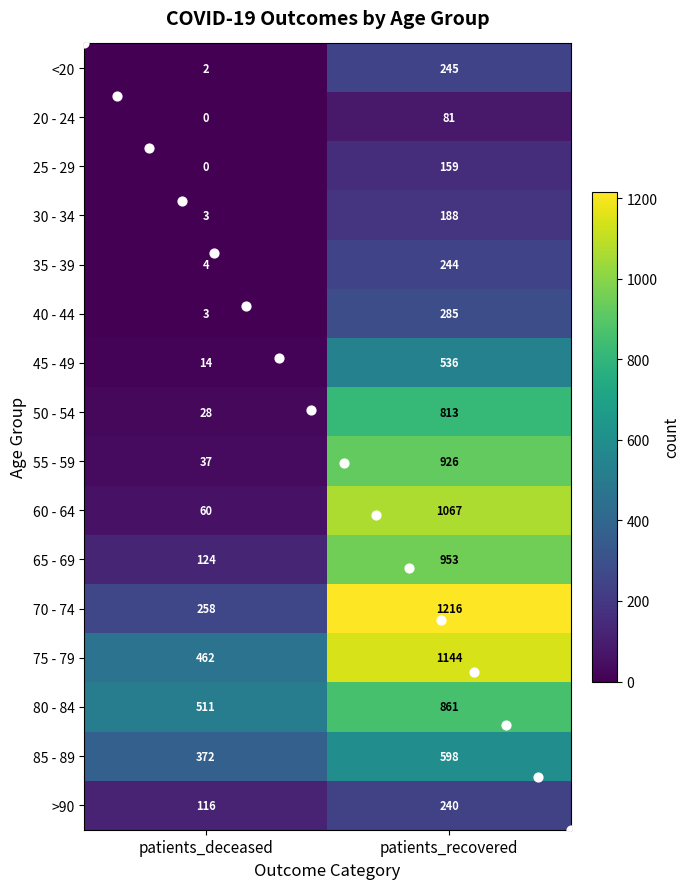

Which category has the highest value in the >90 series?

patients_recovered